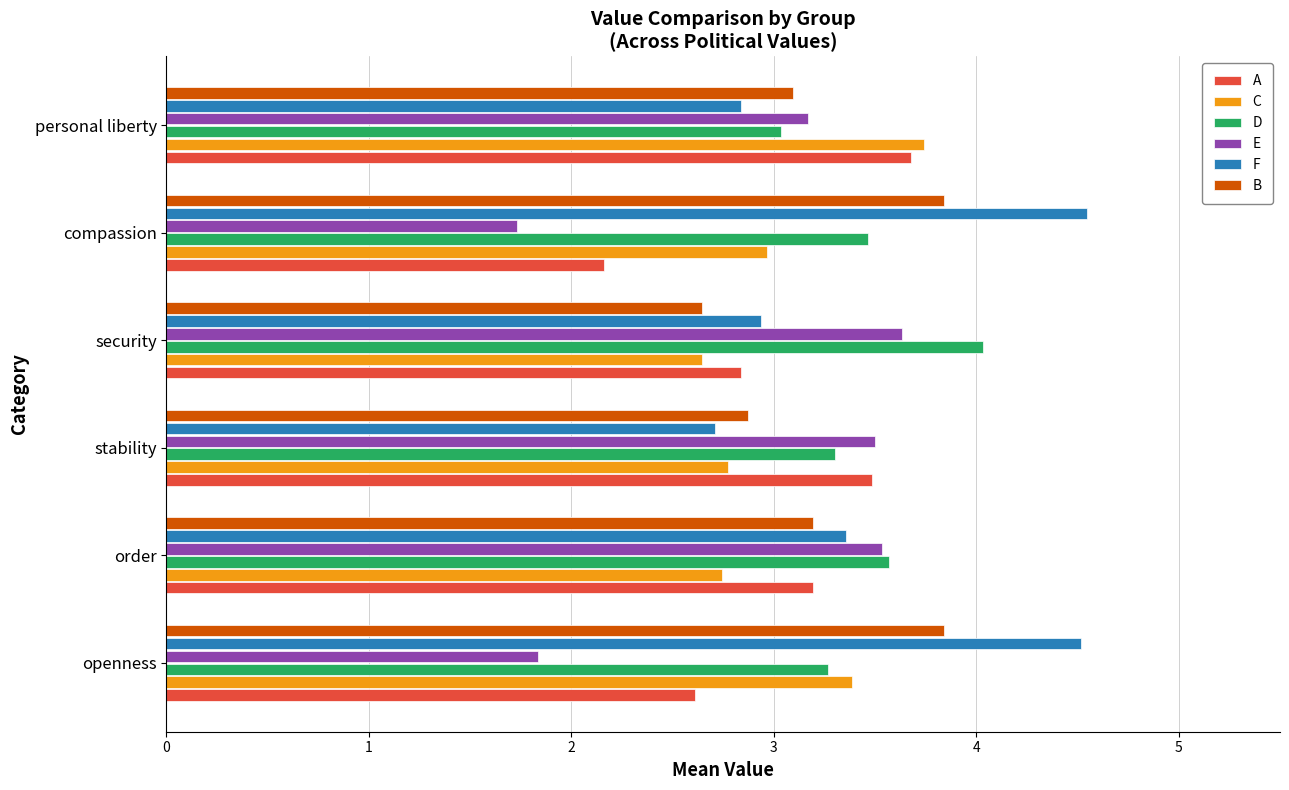

What is the spread (max minus min) of values at openness?

2.7